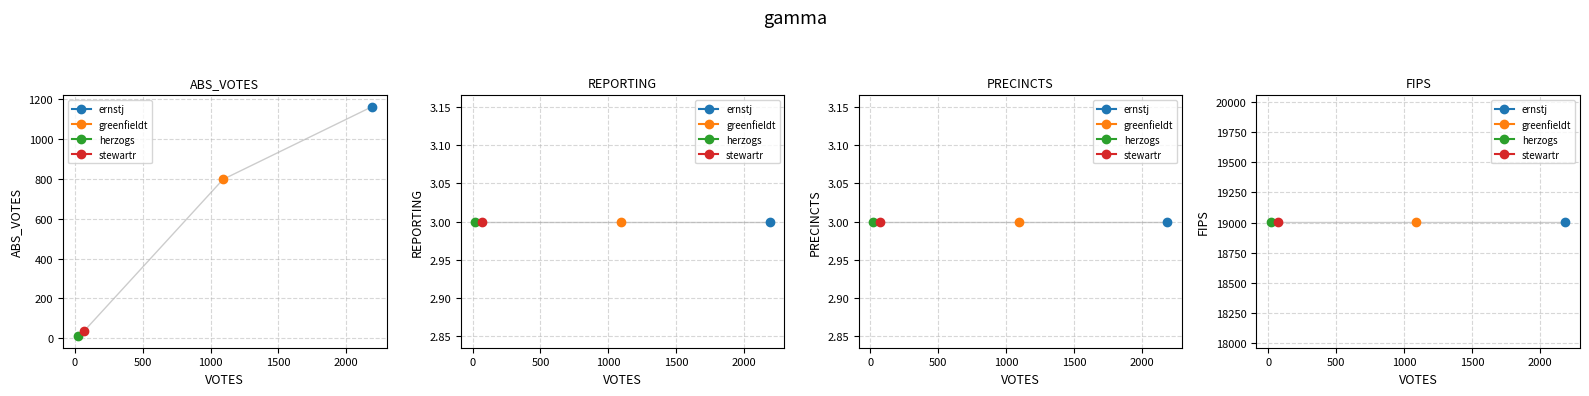

Reading left to right, extract all data points from this chart.

ABS_VOTES: ernstj=1161	greenfieldt=797	herzogs=10	stewartr=37
REPORTING: ernstj=3	greenfieldt=3	herzogs=3	stewartr=3
PRECINCTS: ernstj=3	greenfieldt=3	herzogs=3	stewartr=3
FIPS: ernstj=19009	greenfieldt=19009	herzogs=19009	stewartr=19009